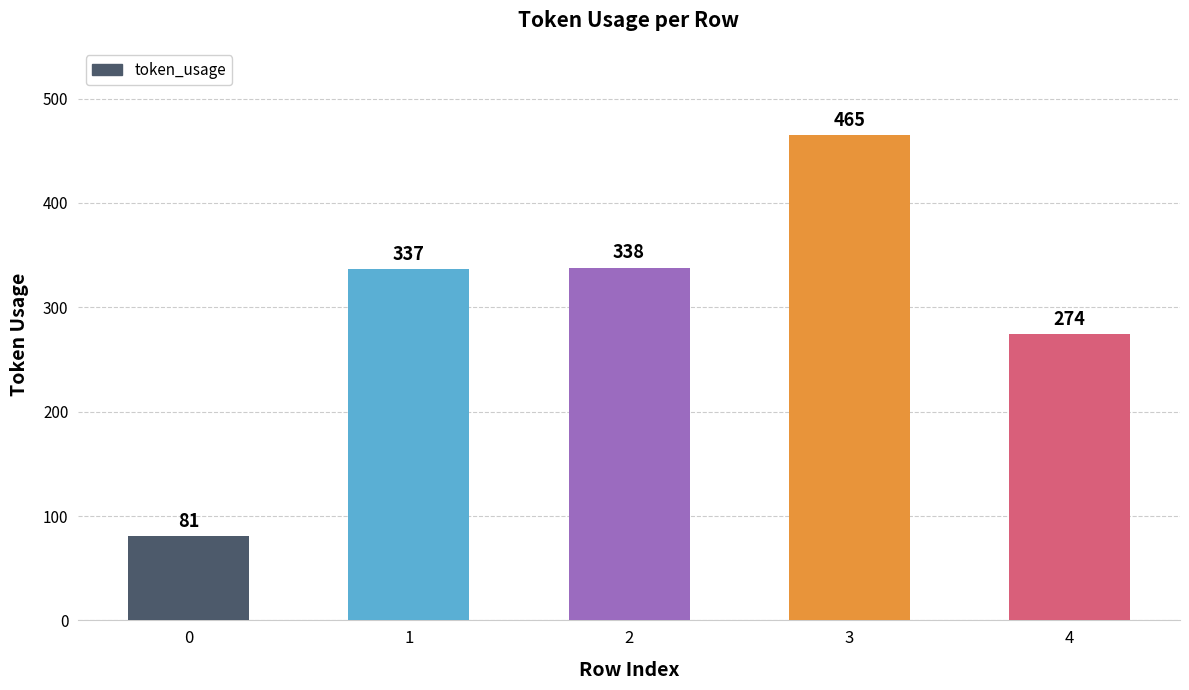

What is the approximate value at 4, to the nearest 5?

275